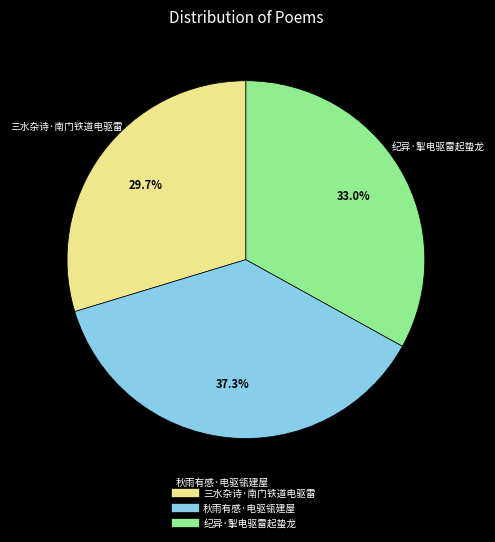

Is there a majority slice in this chart?

No